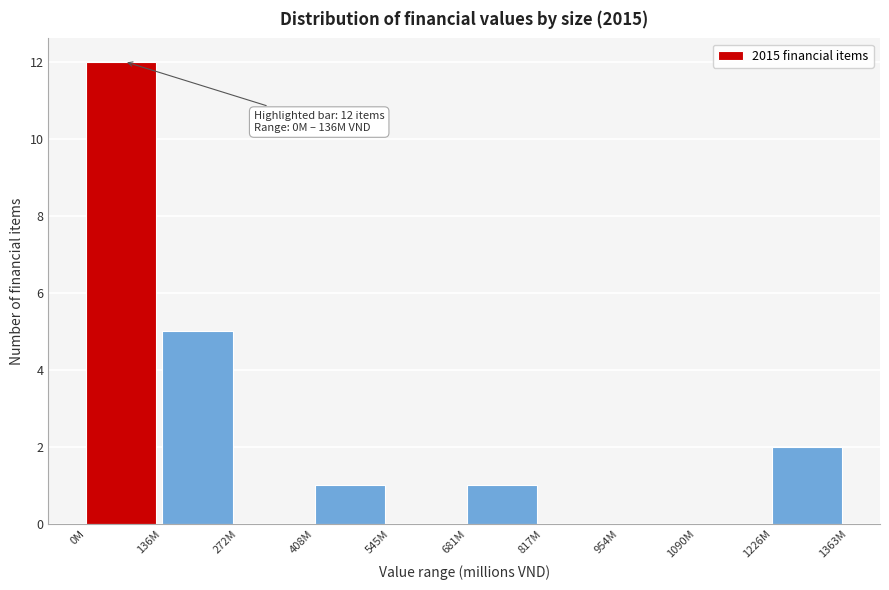

Reading left to right, extract all data points from this chart.

0M=12	136M=5	272M=0	408M=1	545M=0	681M=1	817M=0	954M=0	1090M=0	1226M=2